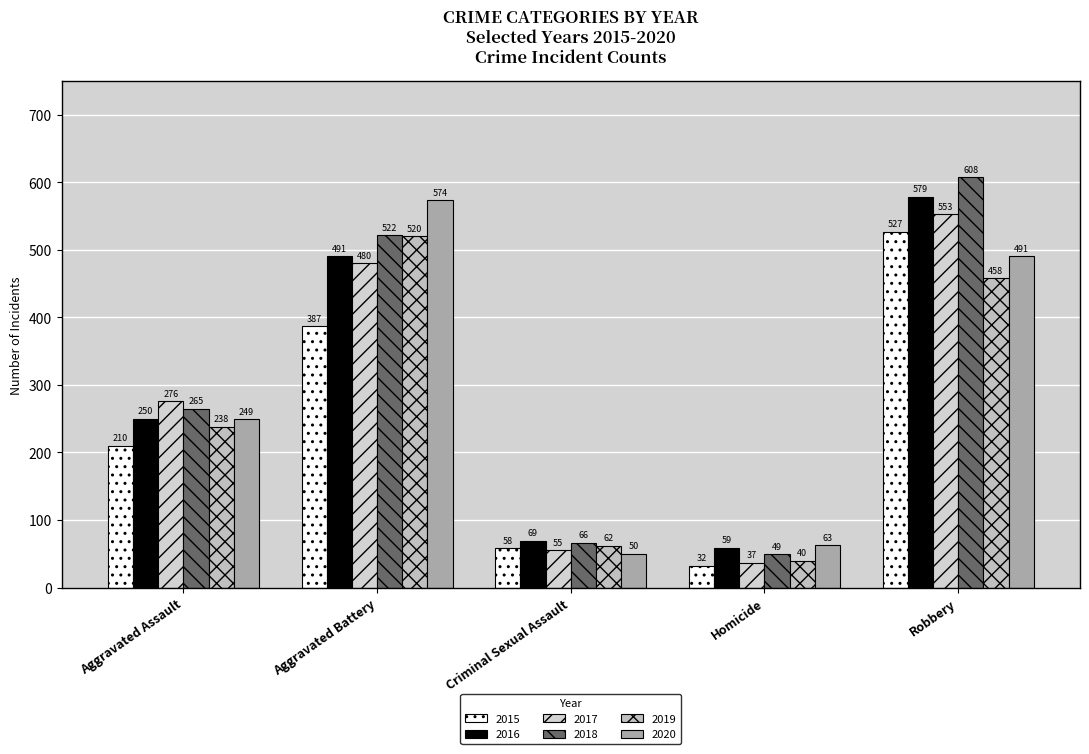

Reading right to left, what are all the values shown in this chart?

2015: 527	32	58	387	210
2016: 579	59	69	491	250
2017: 553	37	55	480	276
2018: 608	49	66	522	265
2019: 458	40	62	520	238
2020: 491	63	50	574	249